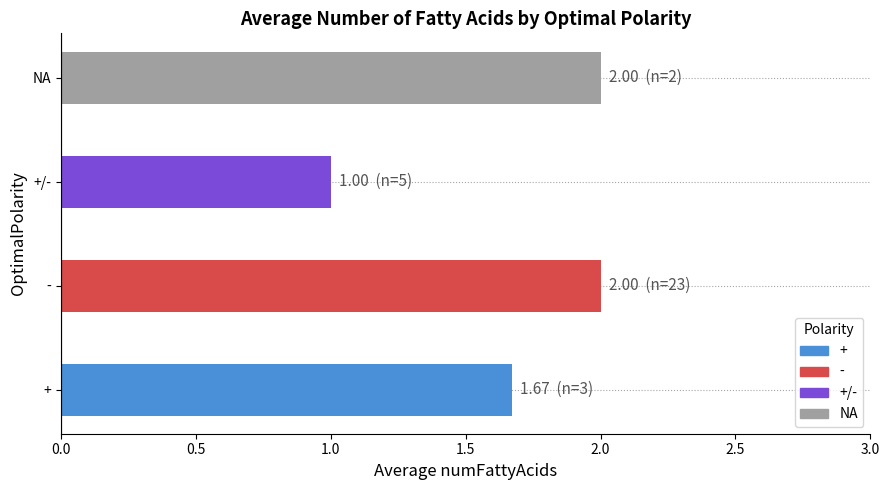

Between + and NA, which is larger?

NA